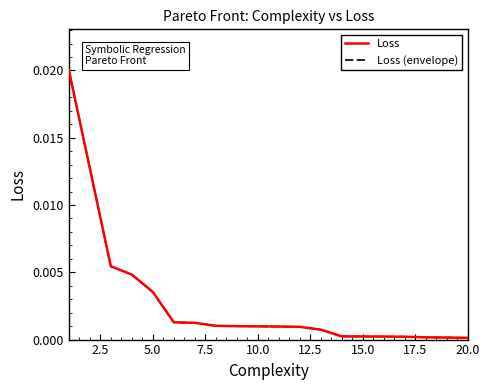

Does the chart display data point markers on the line(s)?

No